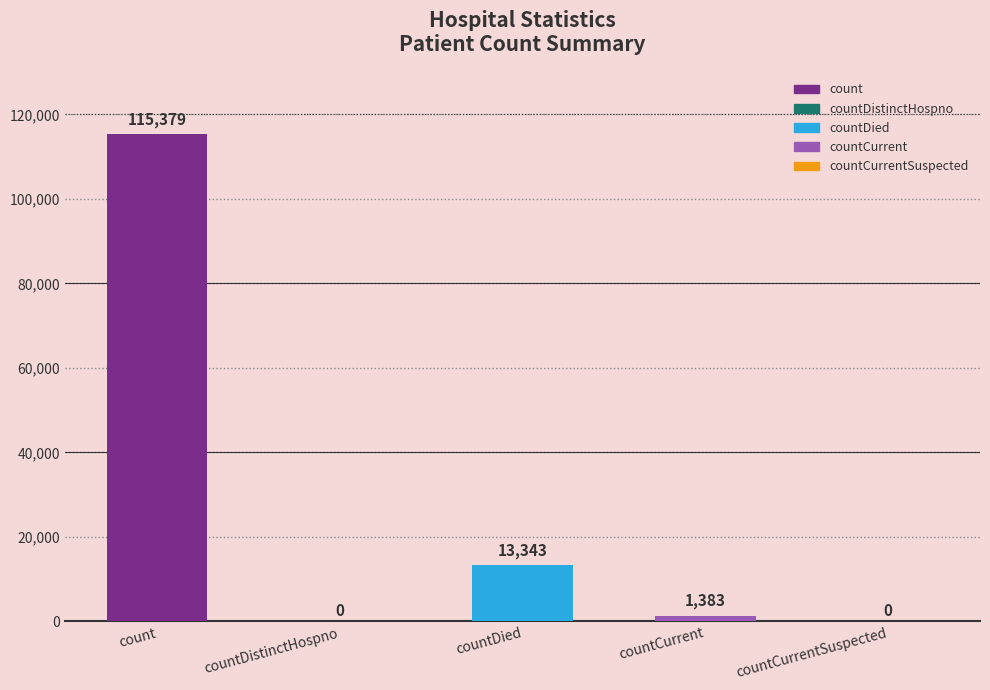

At which category does the chart reach its minimum across all series?

countDistinctHospno